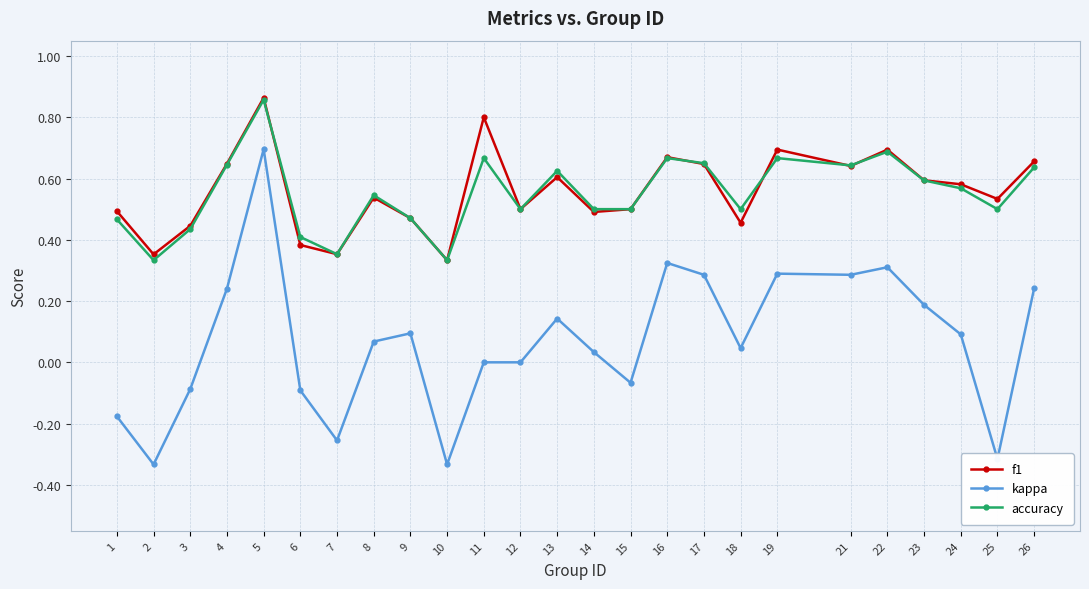

Between 14 and 16, which series saw the biggest shift?

kappa